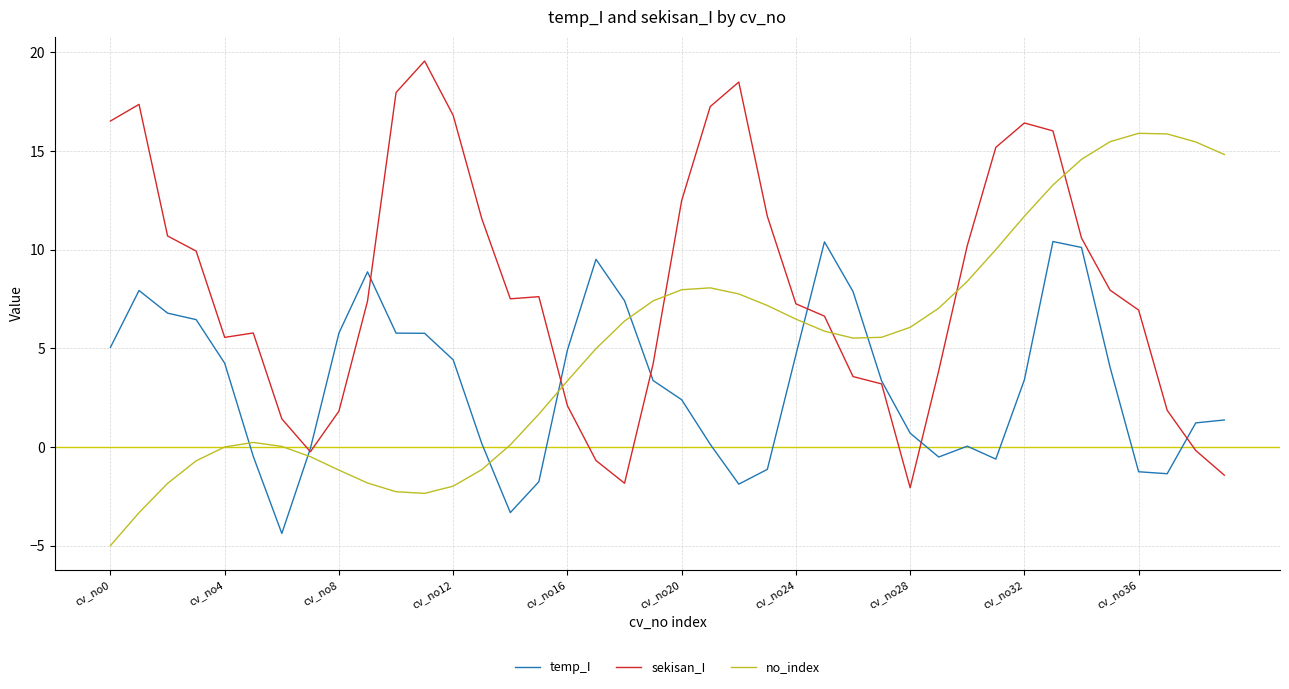

Which series has the largest total across all categories?

sekisan_I